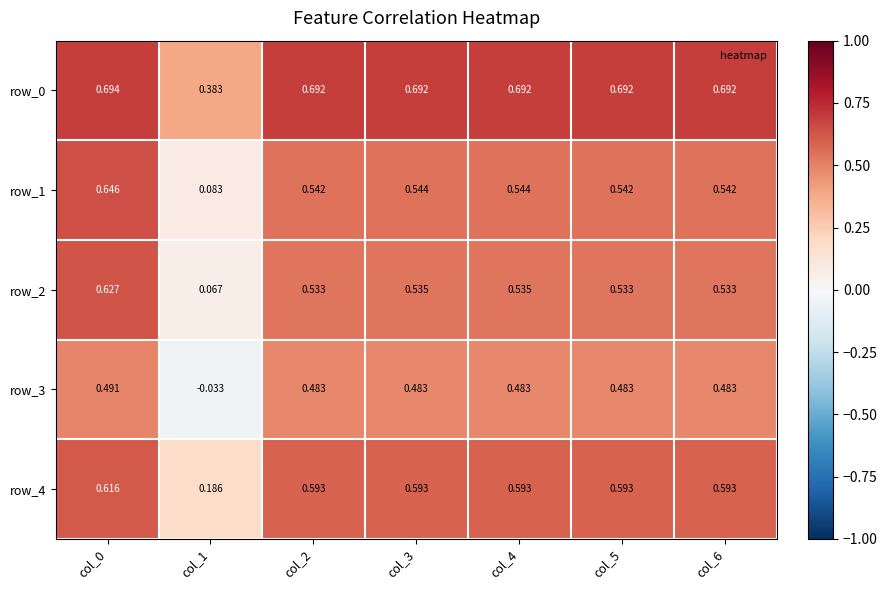

At how many categories does at least one series exceed 0?

7